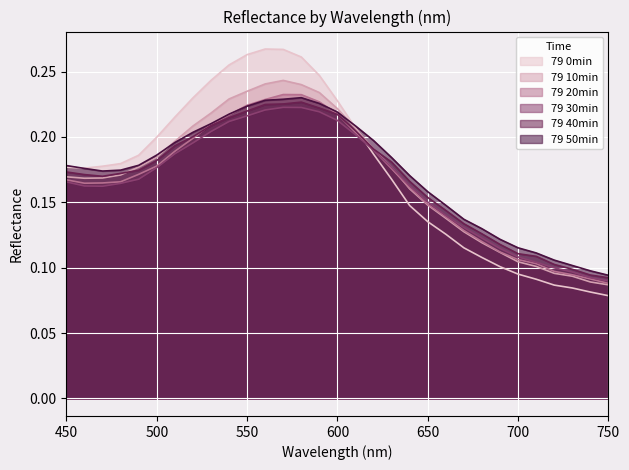

True or false: 79 10min has a value of 0.2 at 570.

True